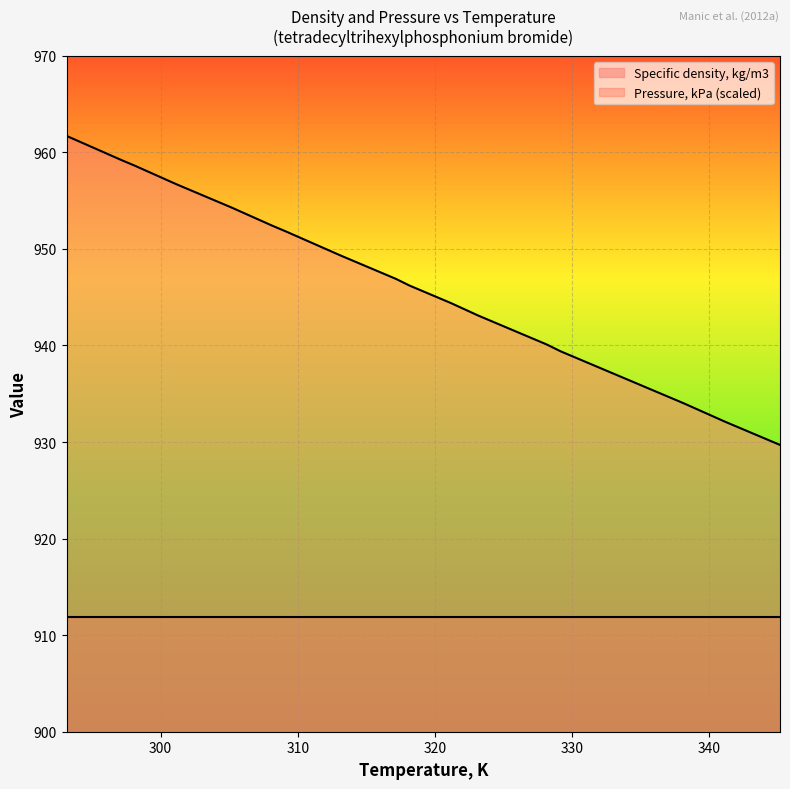

How many data points are above 946?

11